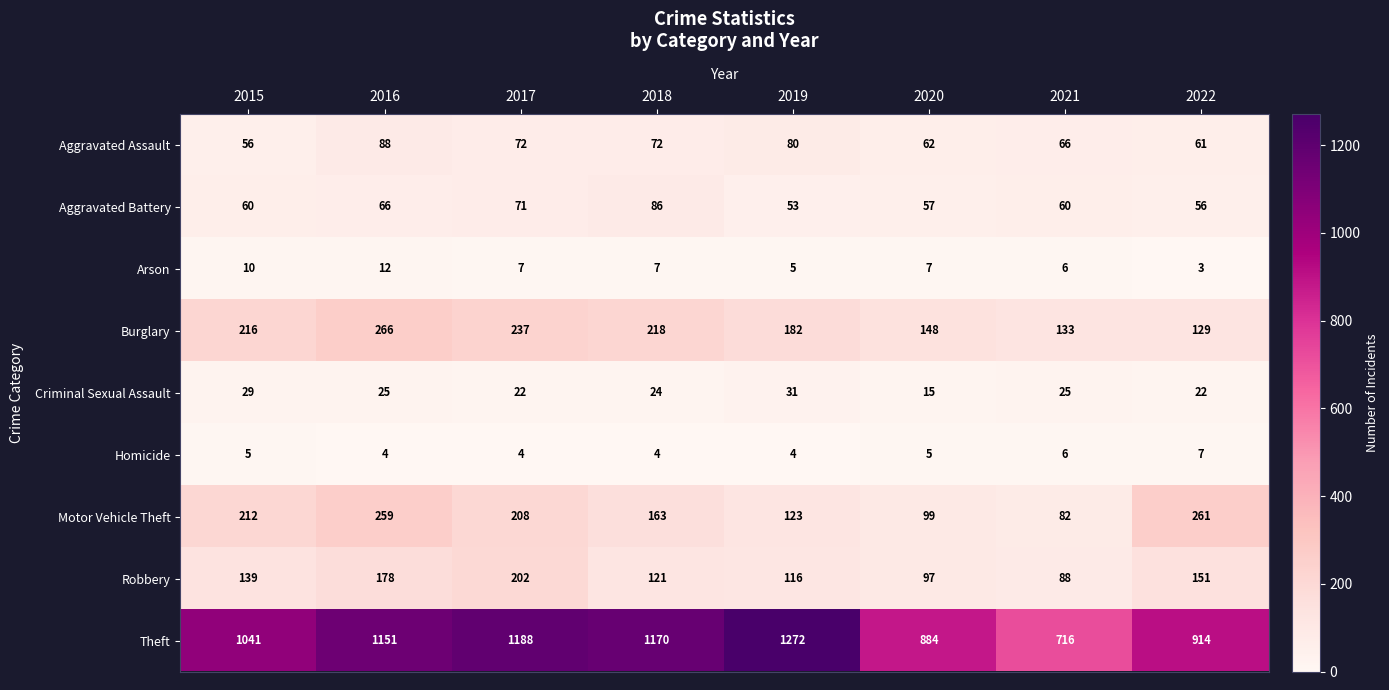

Rank the series by their maximum value, from lowest to highest.

Homicide, Arson, Criminal Sexual Assault, Aggravated Battery, Aggravated Assault, Robbery, Motor Vehicle Theft, Burglary, Theft